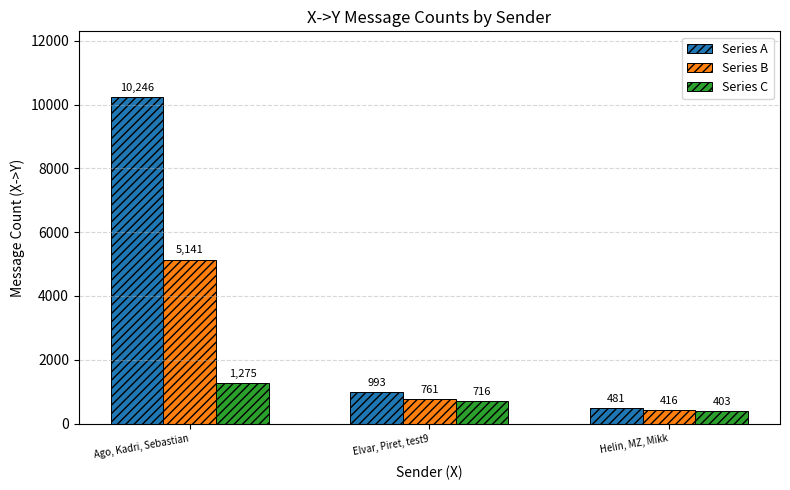

Which series has the largest total across all categories?

Series A